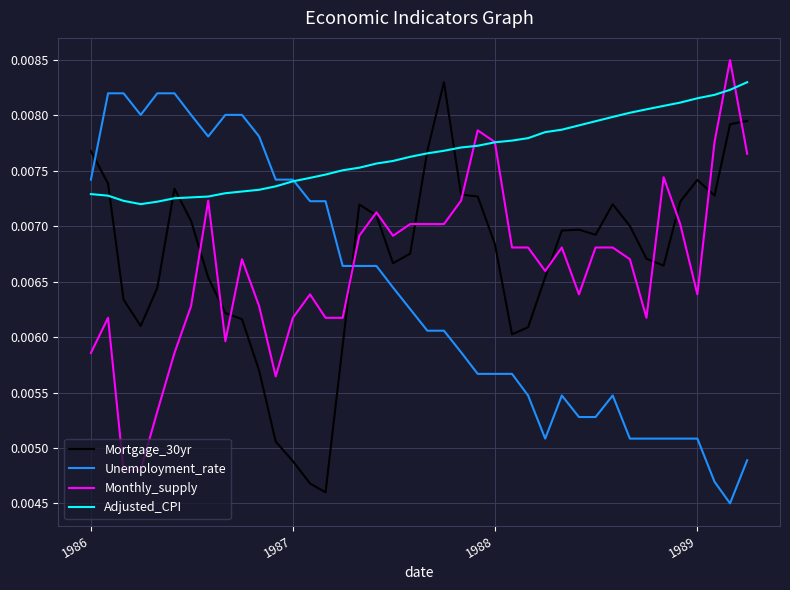

True or false: Monthly_supply and Unemployment_rate cross at least once.

True